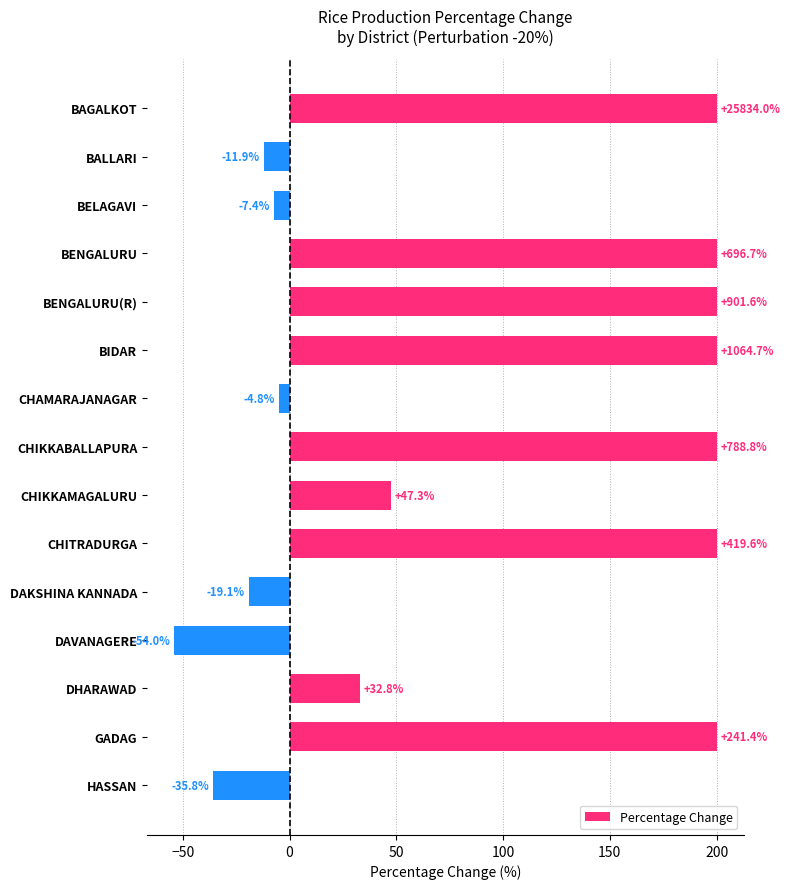

How many negative values are there?

6